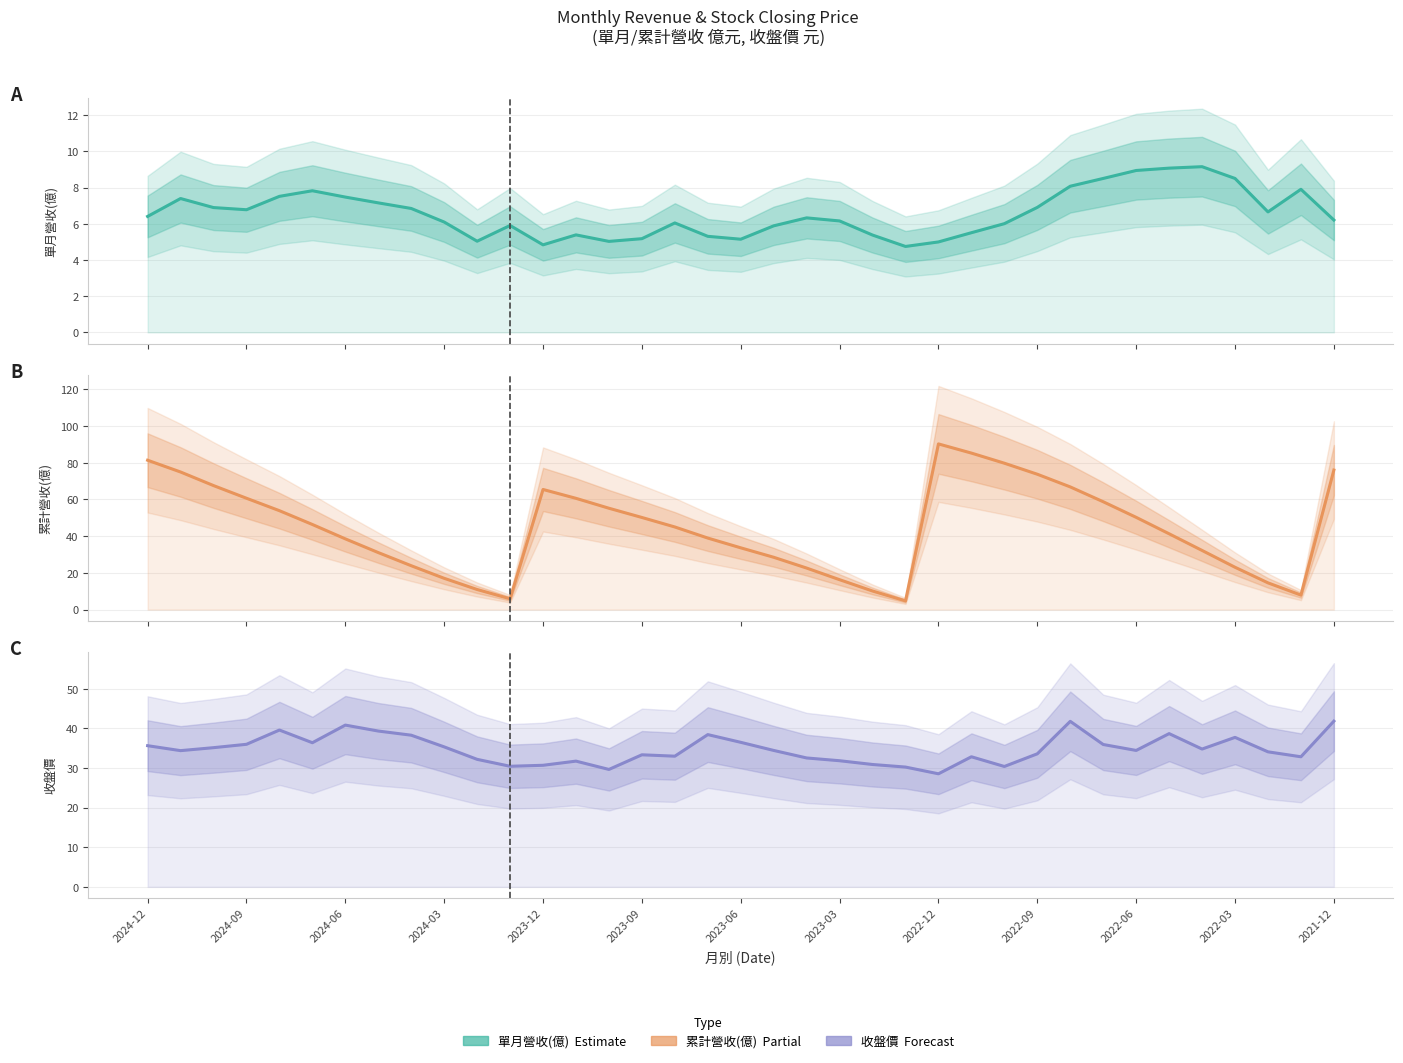

At 2023-12, list the series in order from largest to smallest.

累計營收(億), 收盤價, 單月營收(億)